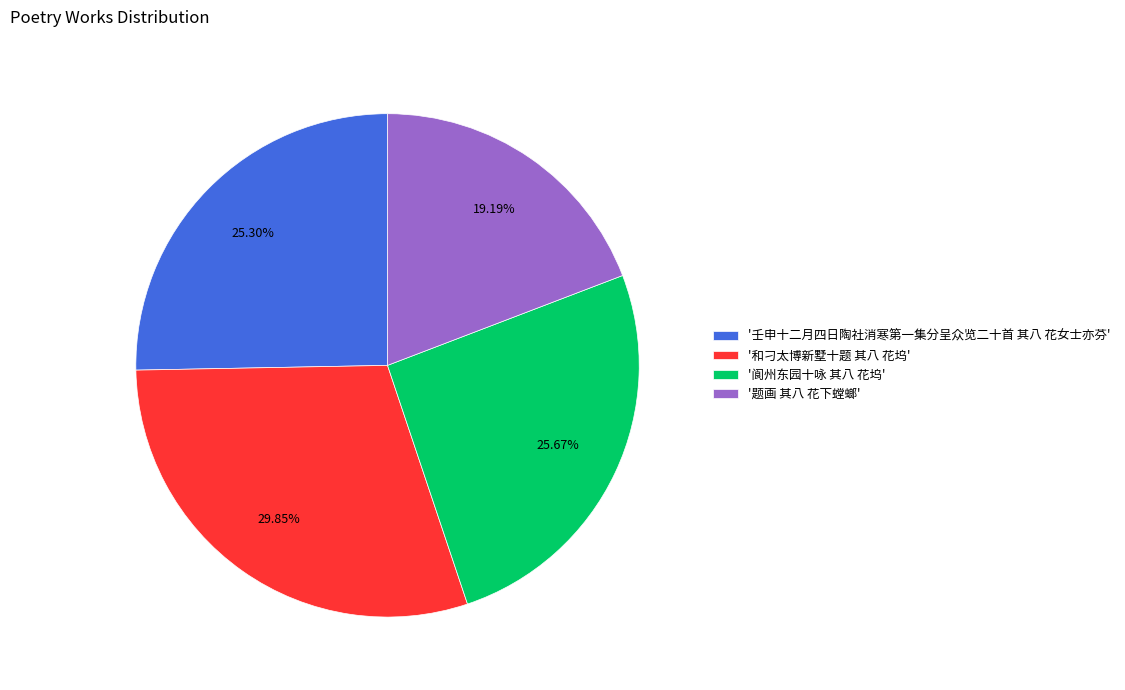

Which has a higher value, '壬申十二月四日陶社消寒第一集分呈众览二十首 其八 花女士亦芬' or '和刁太博新墅十题 其八 花坞'?

'和刁太博新墅十题 其八 花坞'